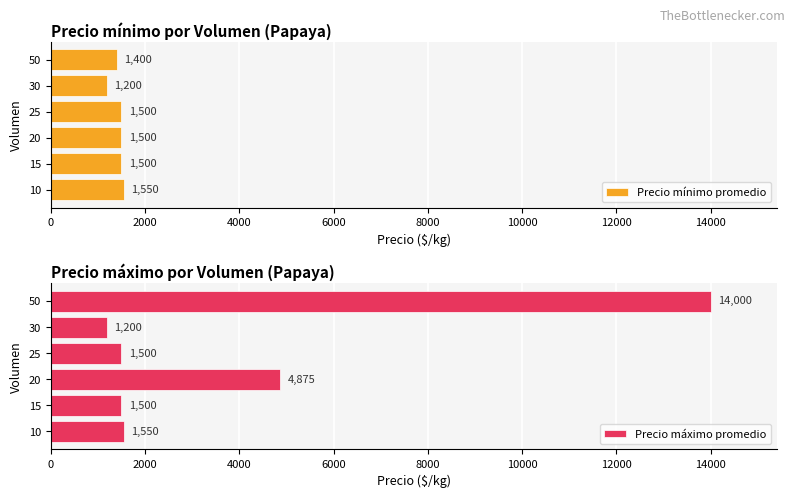

Rank the series by their maximum value, from lowest to highest.

Precio mínimo promedio, Precio máximo promedio